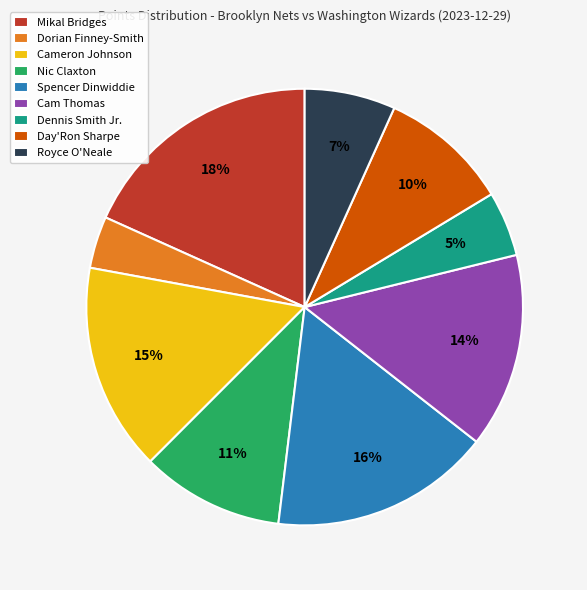

The Cameron Johnson slice represents 15% of the pie. True or false?

True